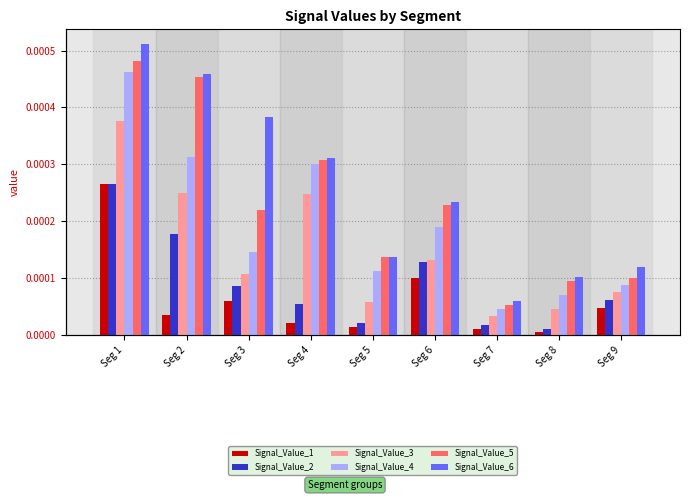

How many distinct data groups are displayed?

6